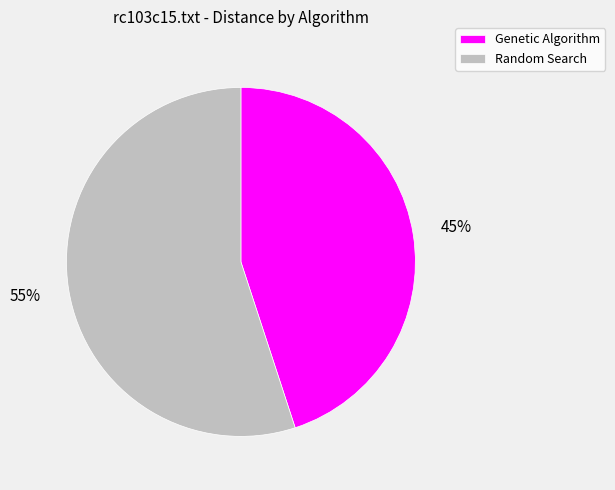

Which has a higher value, Genetic Algorithm or Random Search?

Random Search